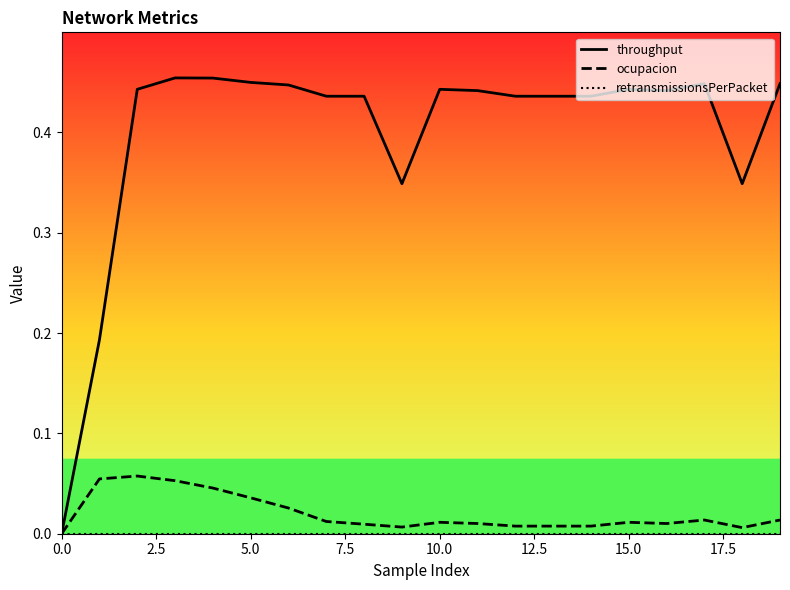

Which series has the largest total across all categories?

throughput